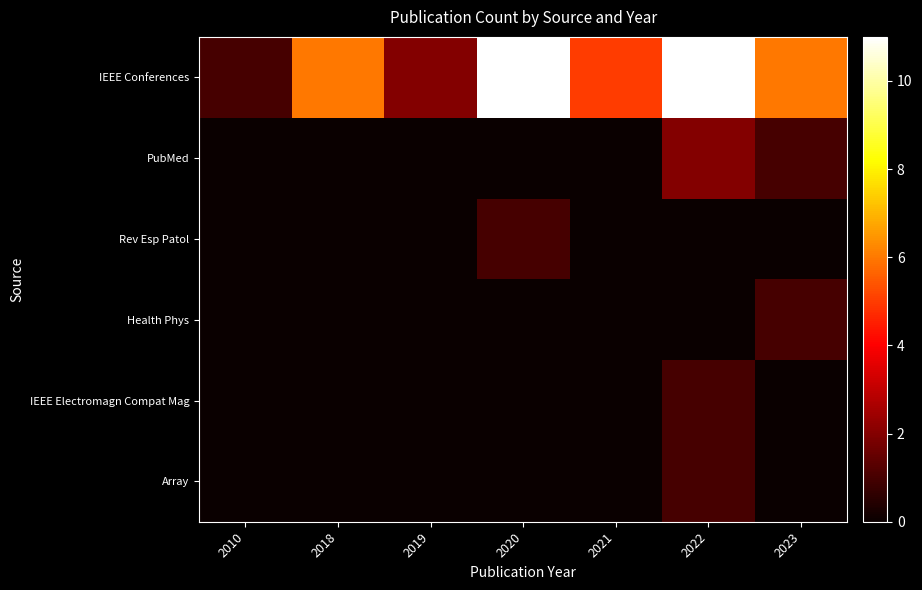

At how many categories does at least one series exceed 4?

5